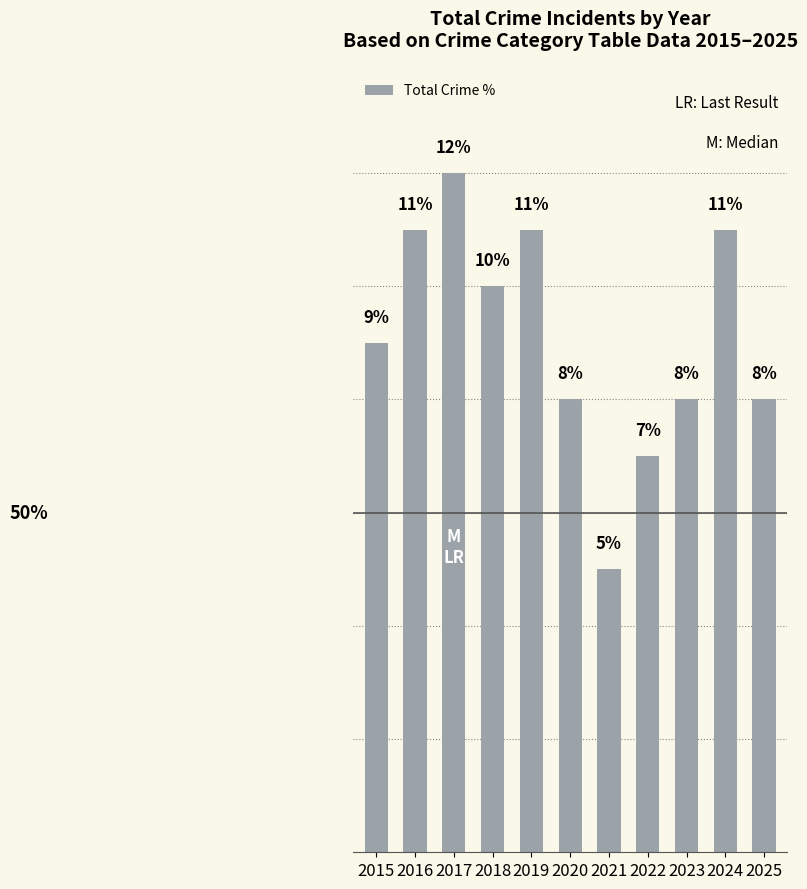

What is the value of the 6th bar from the left?

8